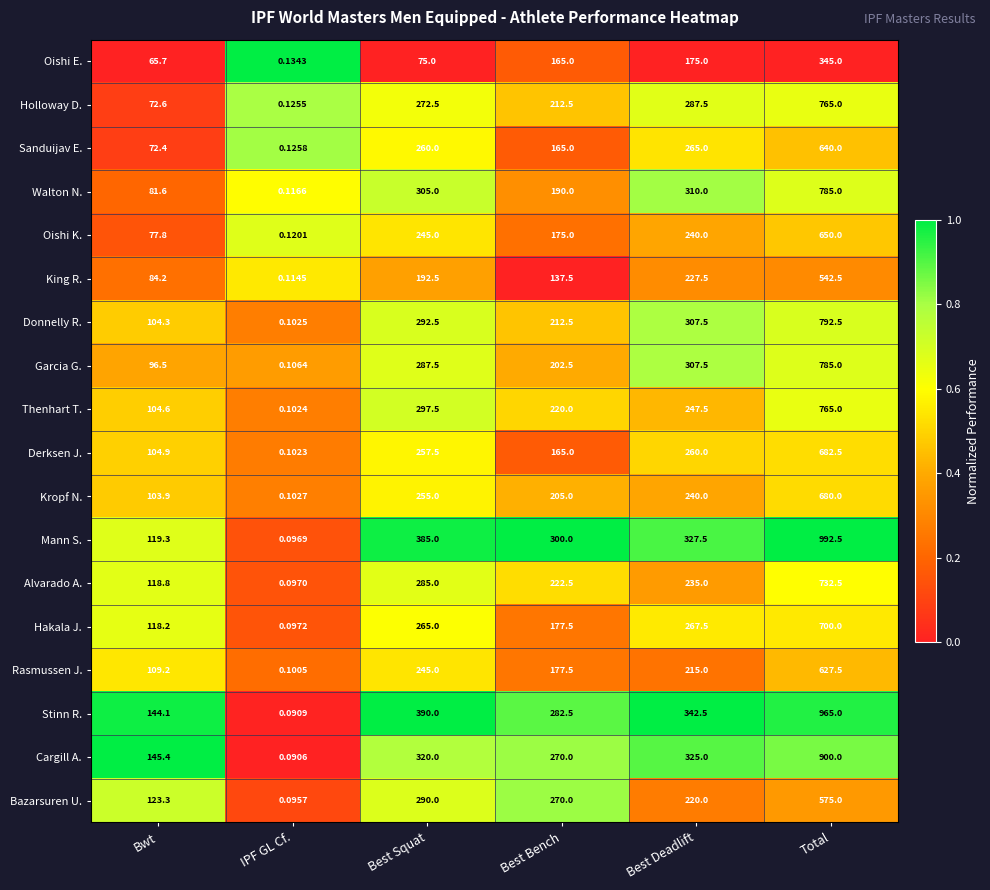

Is the value of Stinn R. at Bwt greater than the value of Hakala J. at IPF GL Cf.?

Yes